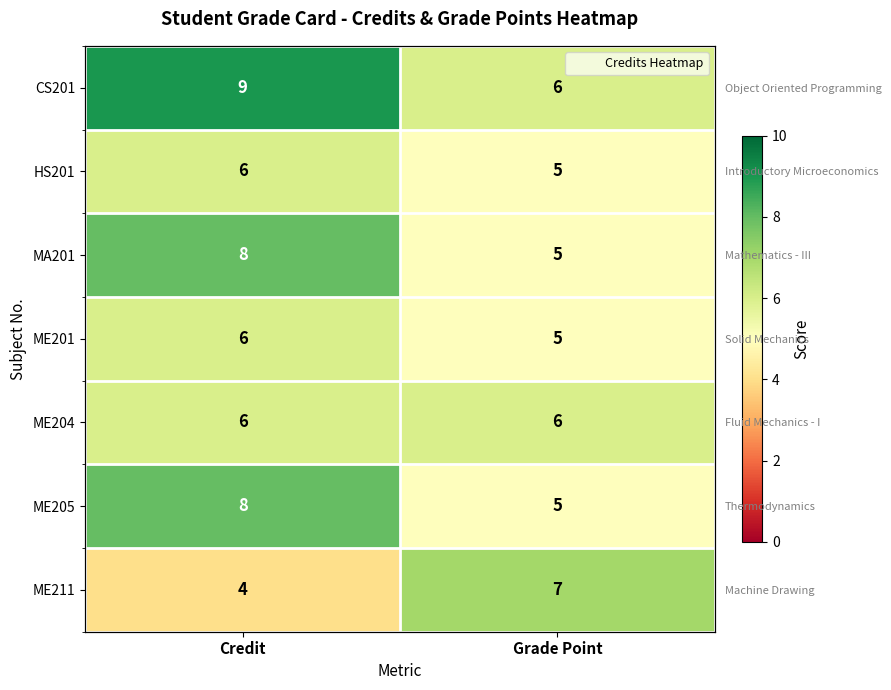

Where is ME205 nearest to the value 6?

Grade Point